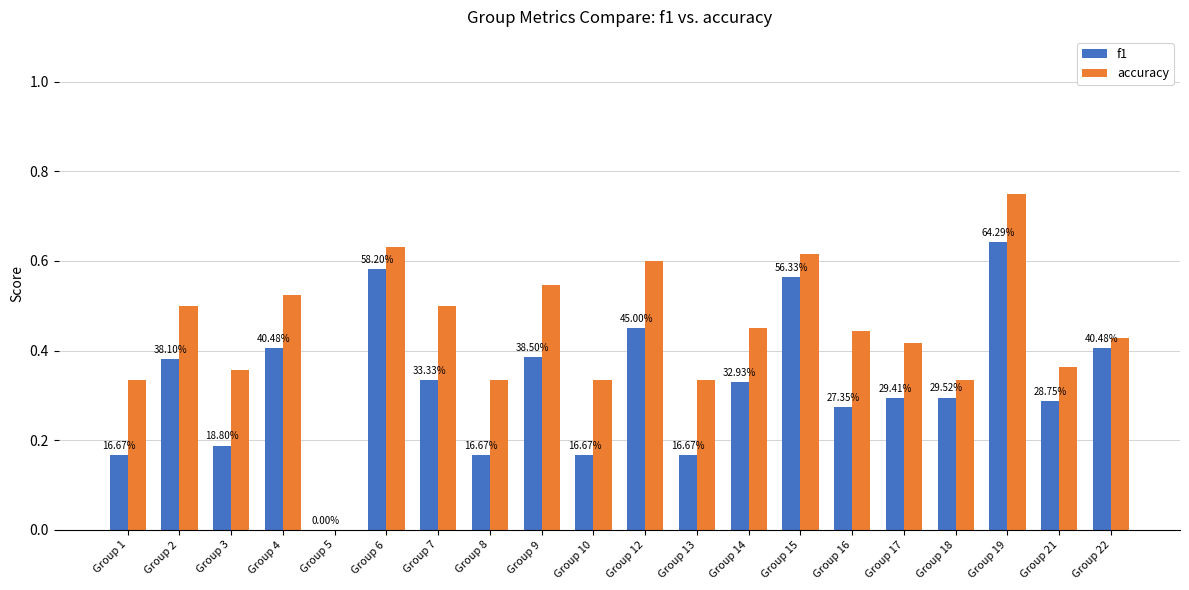

Reading left to right, transcribe all the data shown in this chart.

f1: Group 1=0.2	Group 2=0.4	Group 3=0.2	Group 4=0.4	Group 5=0.0	Group 6=0.6	Group 7=0.3	Group 8=0.2	Group 9=0.4	Group 10=0.2	Group 12=0.5	Group 13=0.2	Group 14=0.3	Group 15=0.6	Group 16=0.3	Group 17=0.3	Group 18=0.3	Group 19=0.6	Group 21=0.3	Group 22=0.4
accuracy: Group 1=0.3	Group 2=0.5	Group 3=0.4	Group 4=0.5	Group 5=0.0	Group 6=0.6	Group 7=0.5	Group 8=0.3	Group 9=0.5	Group 10=0.3	Group 12=0.6	Group 13=0.3	Group 14=0.5	Group 15=0.6	Group 16=0.4	Group 17=0.4	Group 18=0.3	Group 19=0.8	Group 21=0.4	Group 22=0.4